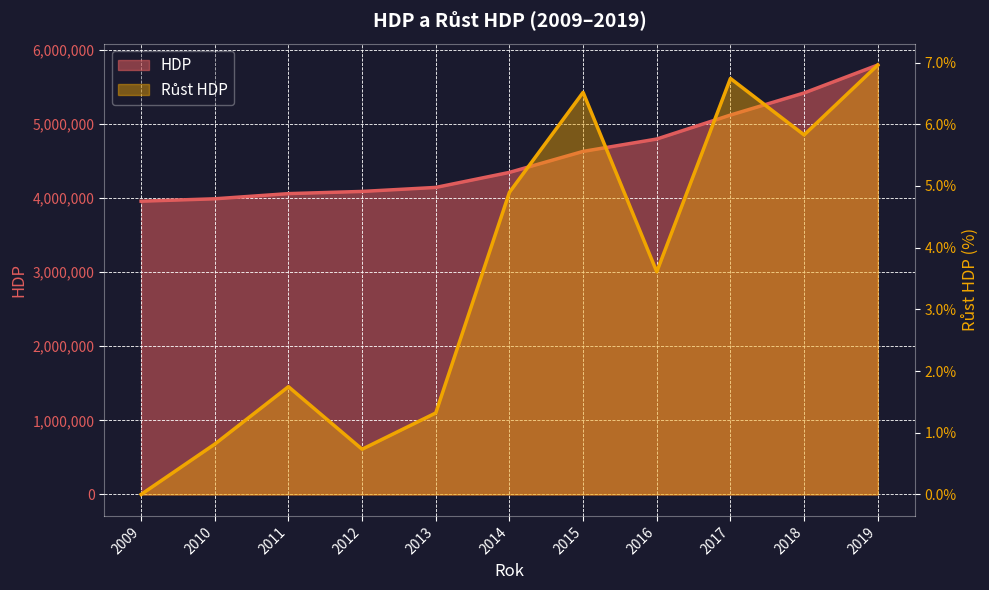

Is it true that HDP equals 6528578.9 at 2009?

False